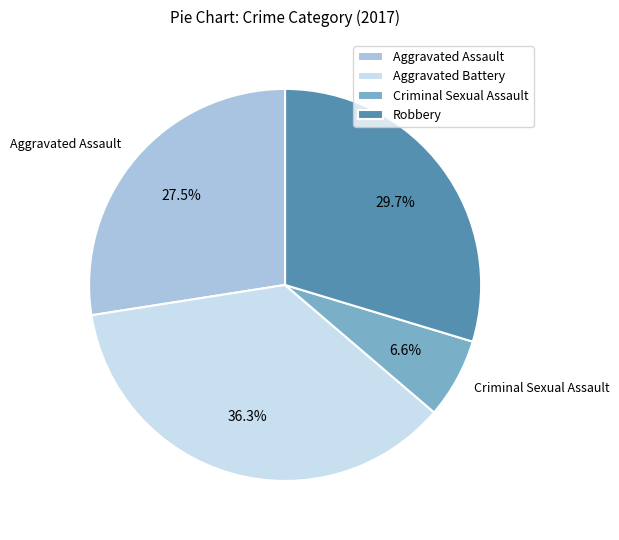

What percentage is NOT represented by Aggravated Battery?

63.7%